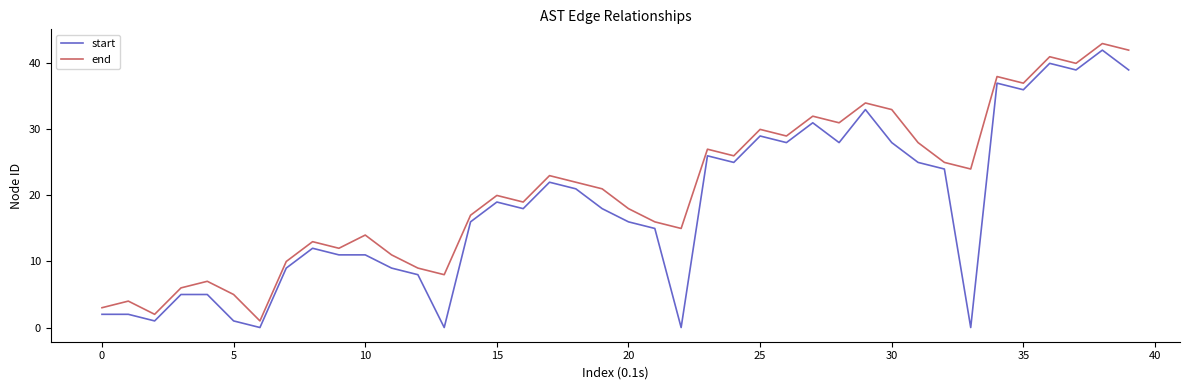

What is the difference between the maximum and minimum values in the start series?

42